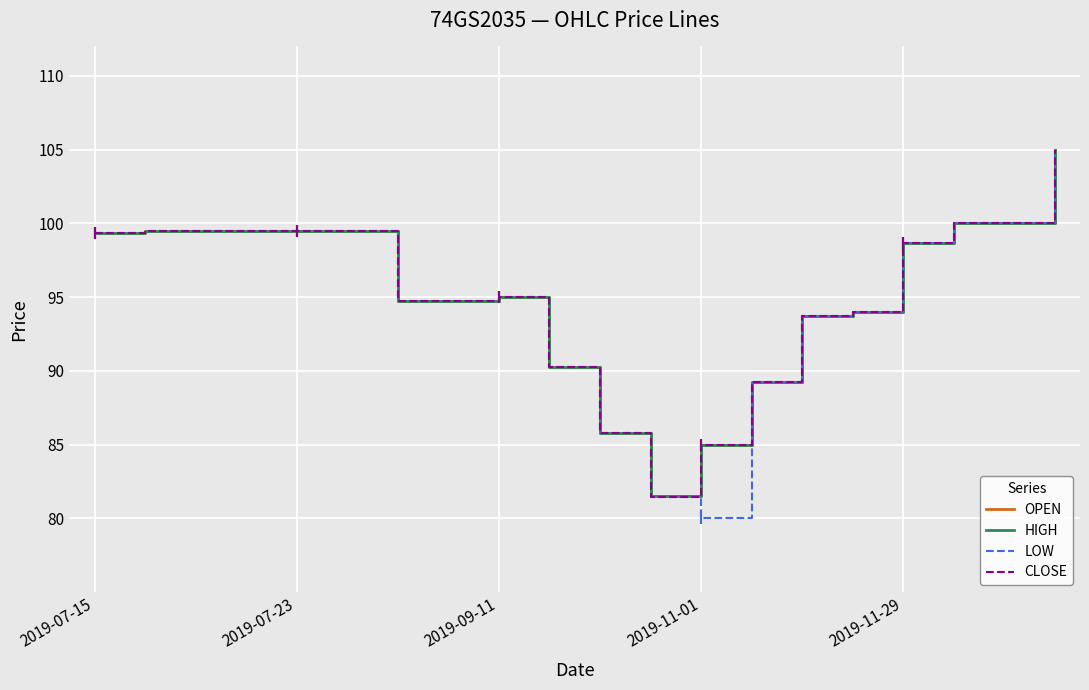

What is the difference between the maximum and minimum values in the LOW series?

25.0